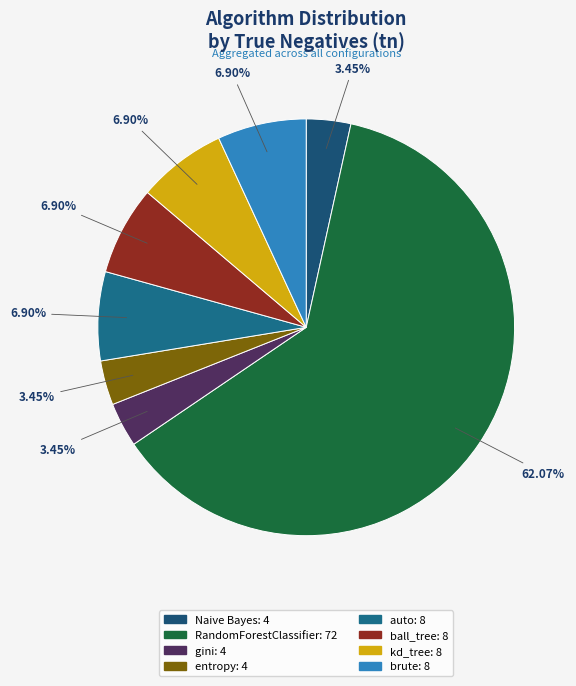

To the nearest percent, what portion does gini represent?

3%